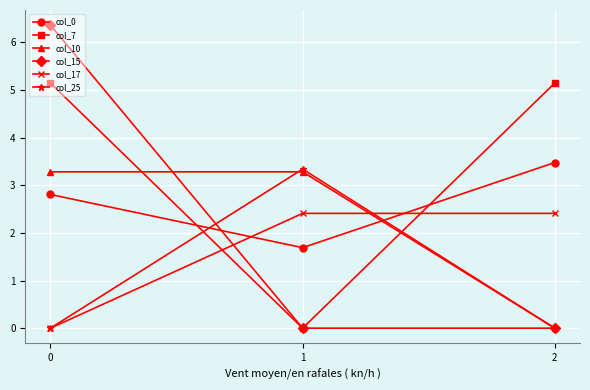

How many series are shown in this chart?

6